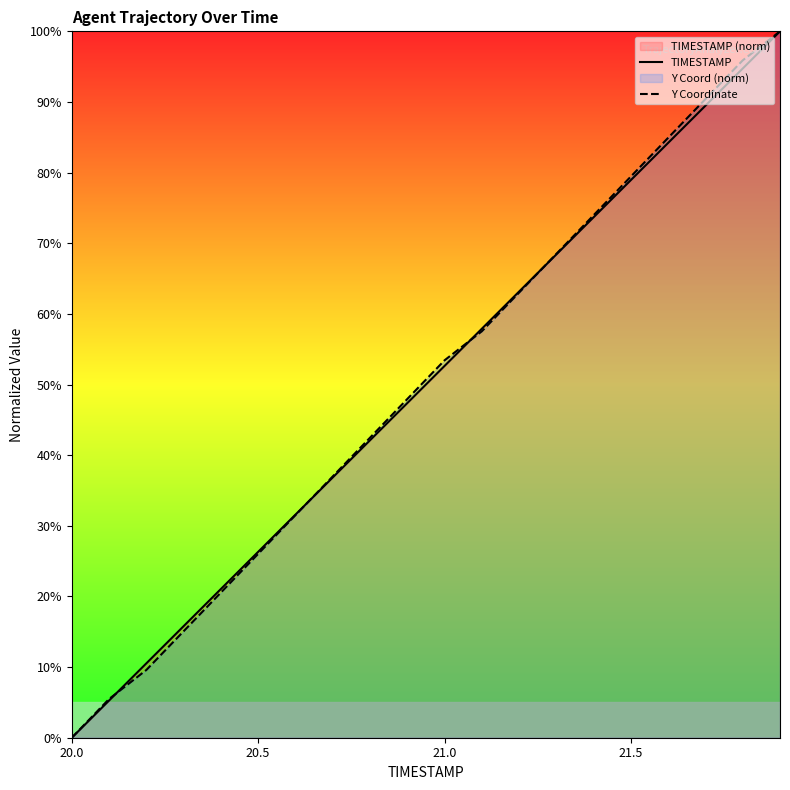

How many data points in Y Coordinate are less than 53?

10